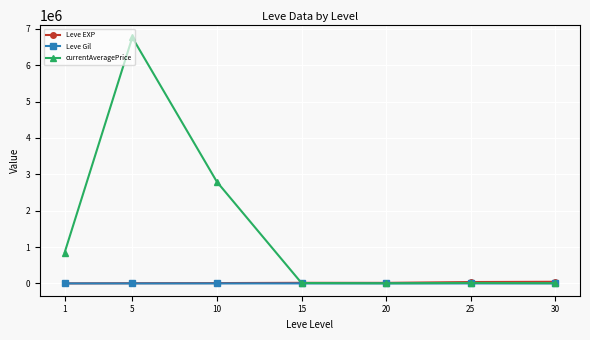

What are all the series names shown in the legend?

Leve EXP, Leve Gil, currentAveragePrice